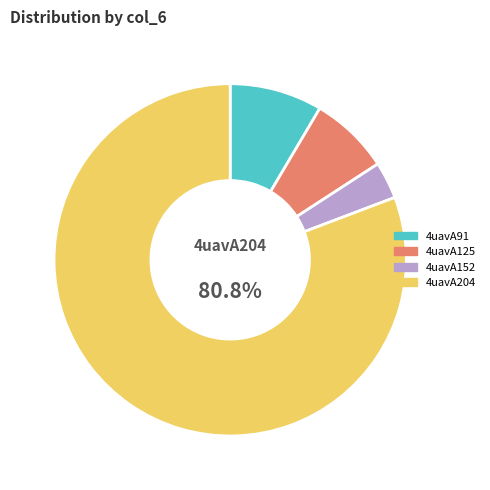

Which category accounts for the majority?

4uavA204